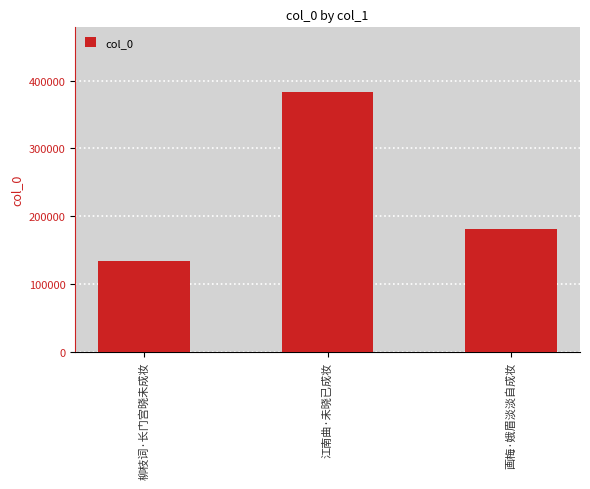

The value at 江南曲·未晓已成妆 is 635437. True or false?

False